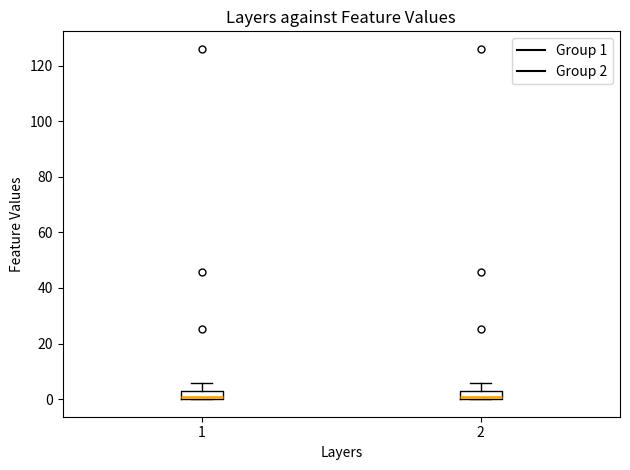

Where is the upper edge of the box at x = 2 on the y-axis? The values are not printed on the chart, so give them approximately, as read against the axis.

2